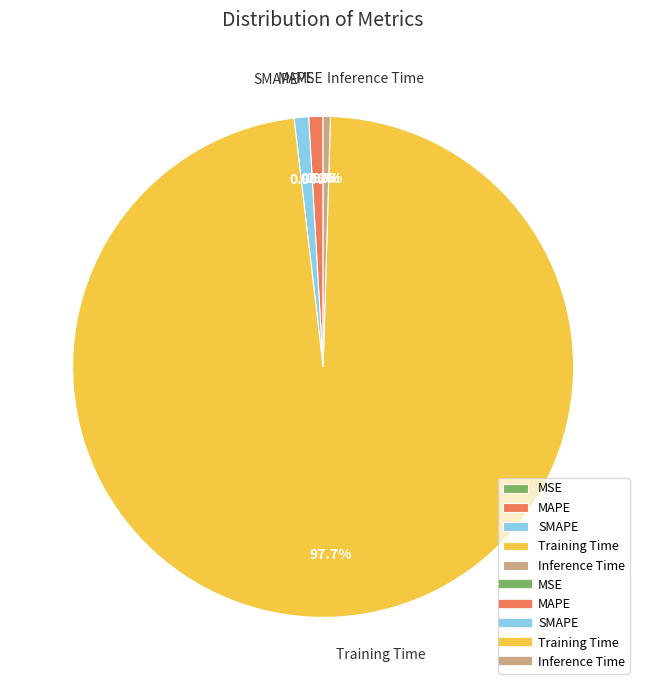

To the nearest percent, what portion does SMAPE represent?

1%